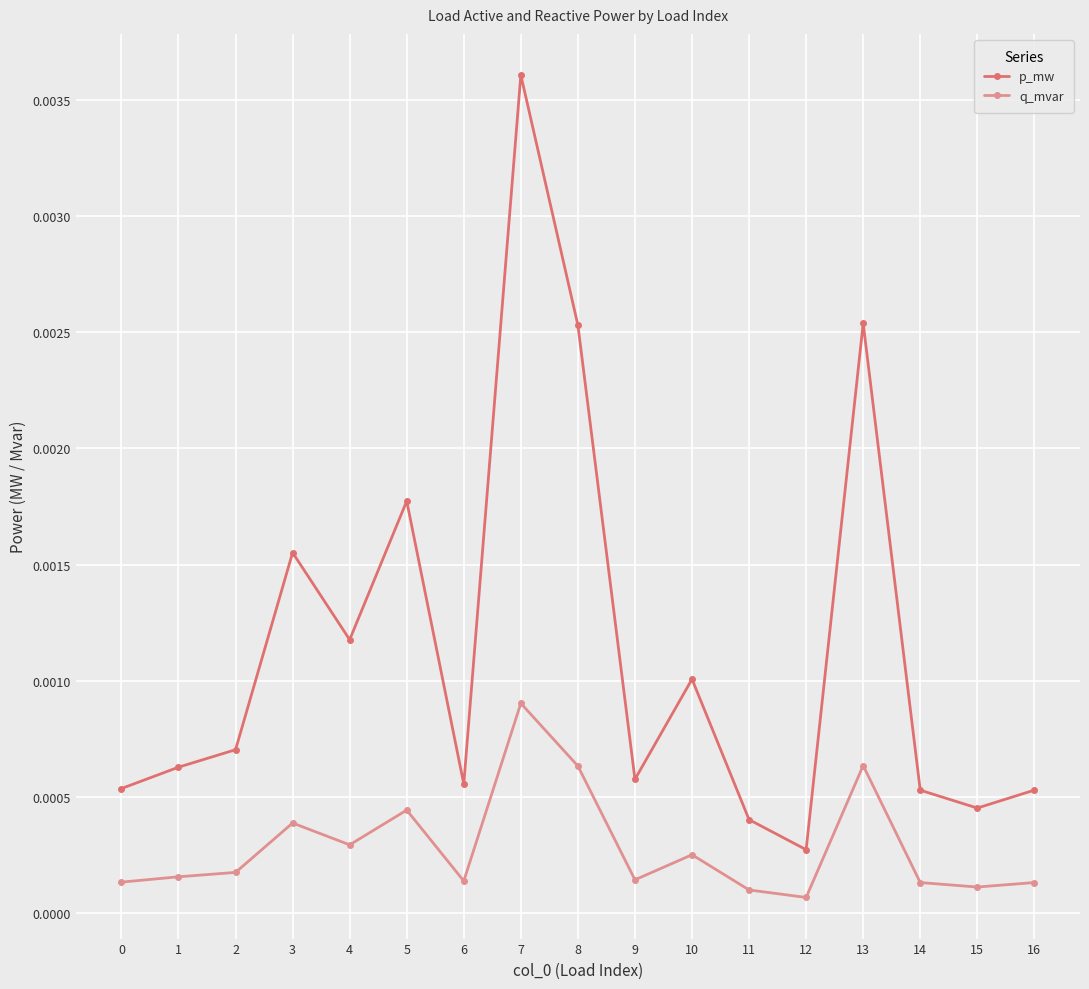

Rank the series at 7 from highest to lowest value.

p_mw, q_mvar